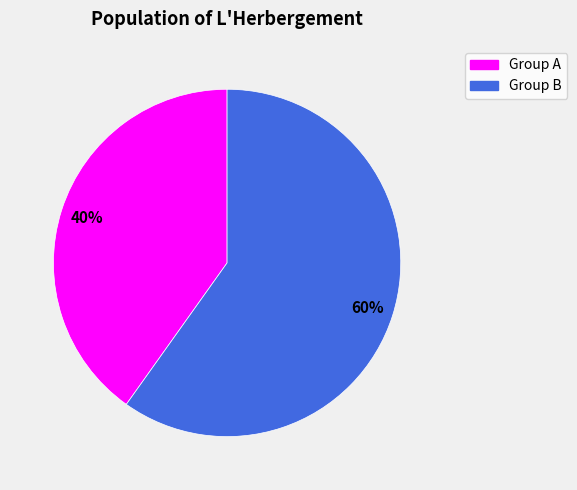

To the nearest percent, what is the average slice percentage?

50%